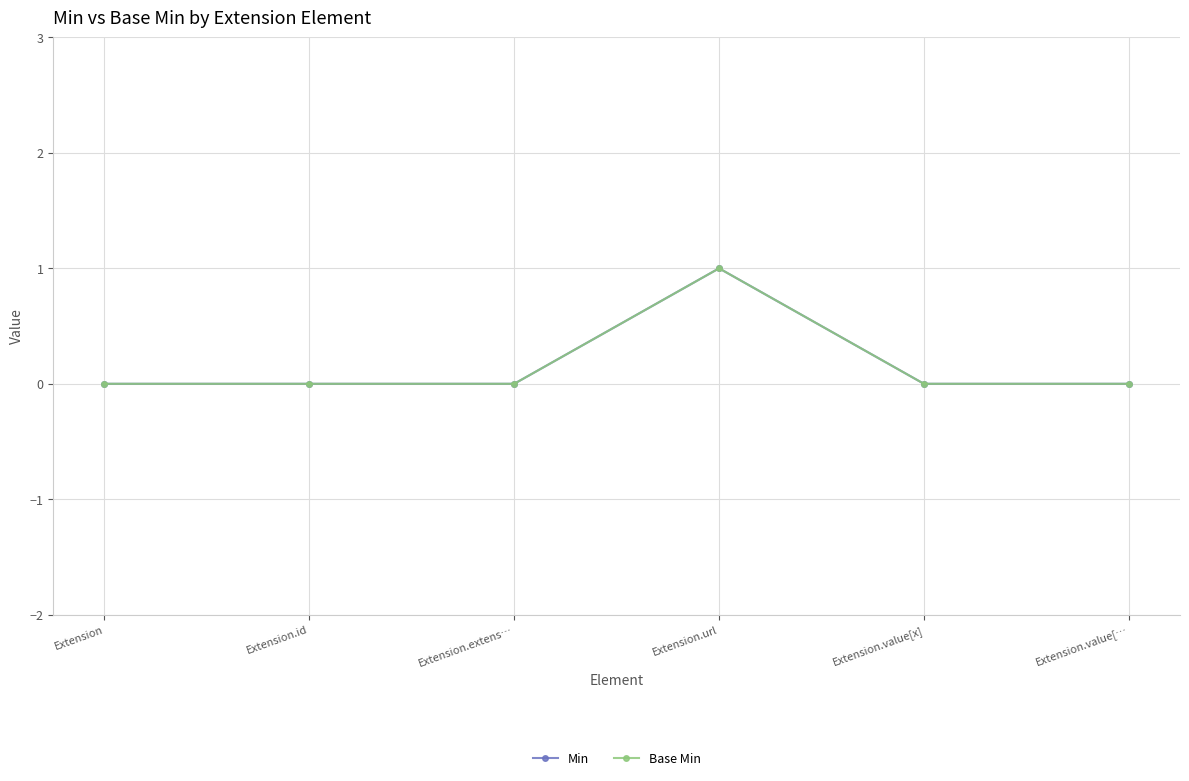

What is the sum of all Min values?

1